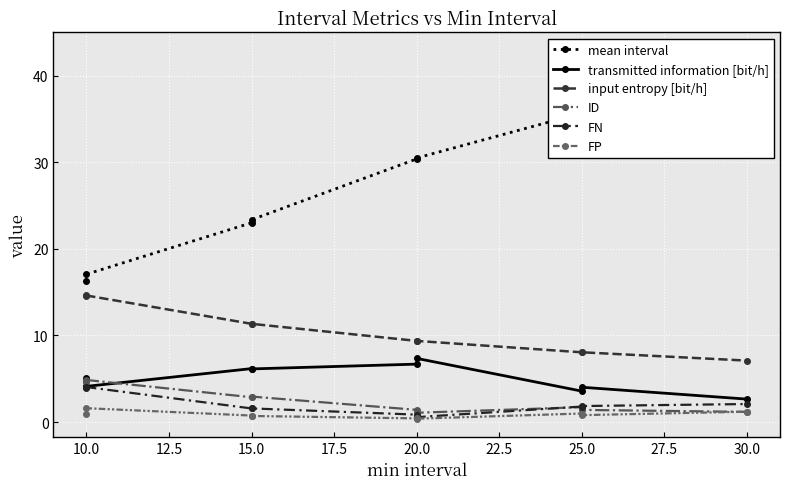

True or false: transmitted information [bit/h] has a value of 4.1 at 10.0.

True